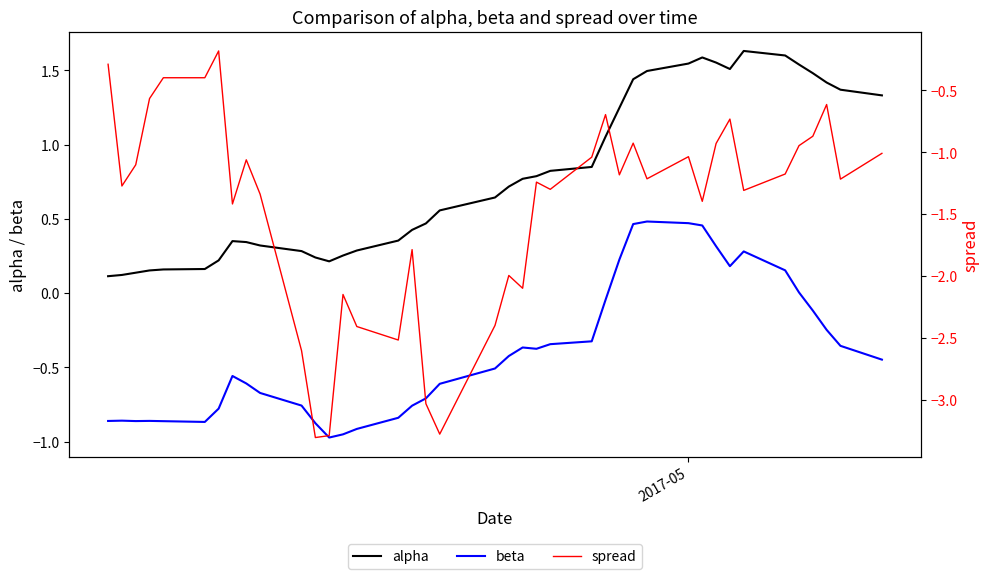

True or false: beta and alpha intersect in this chart.

False